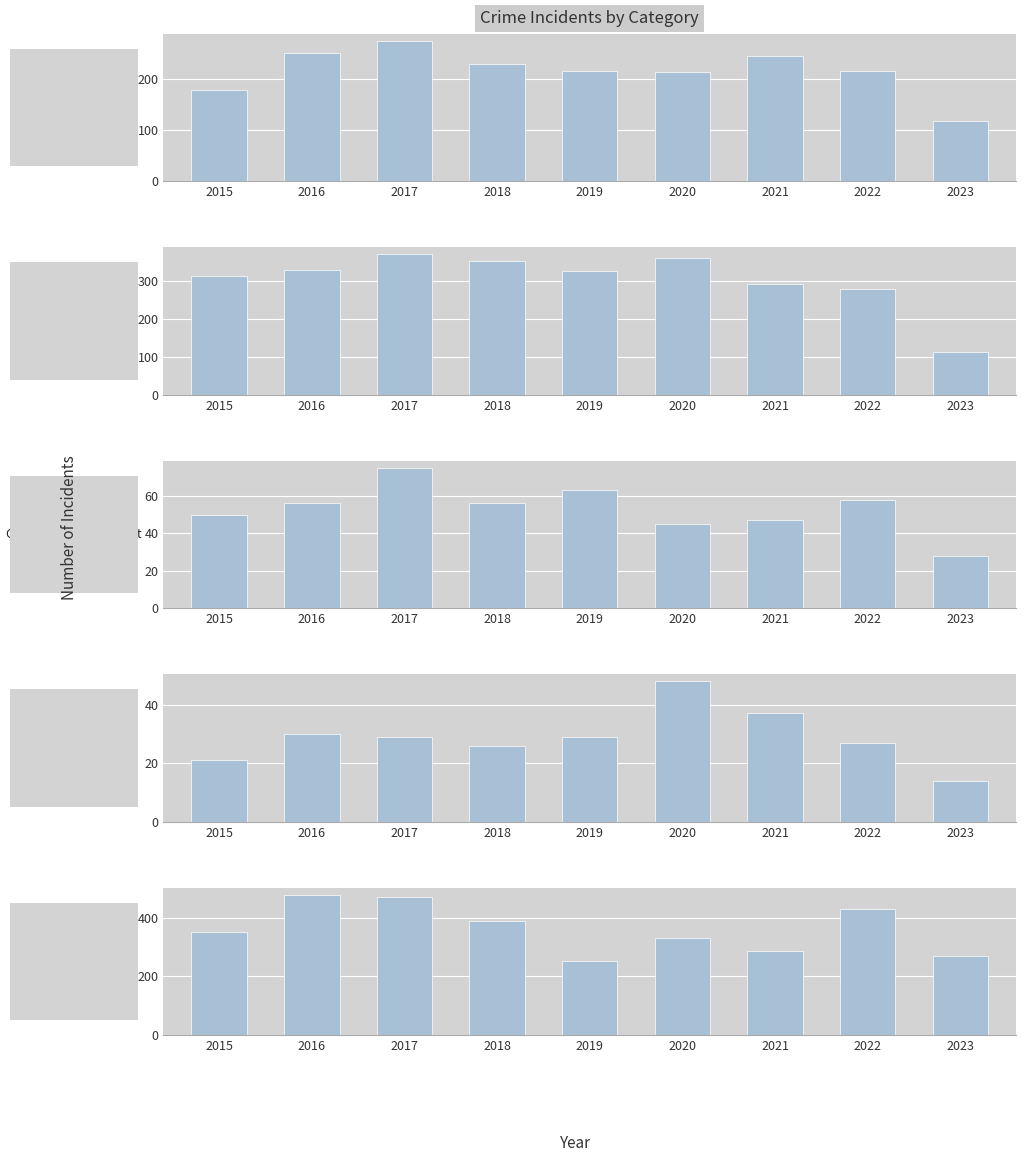

At which category is the sum across all series the highest?

2017